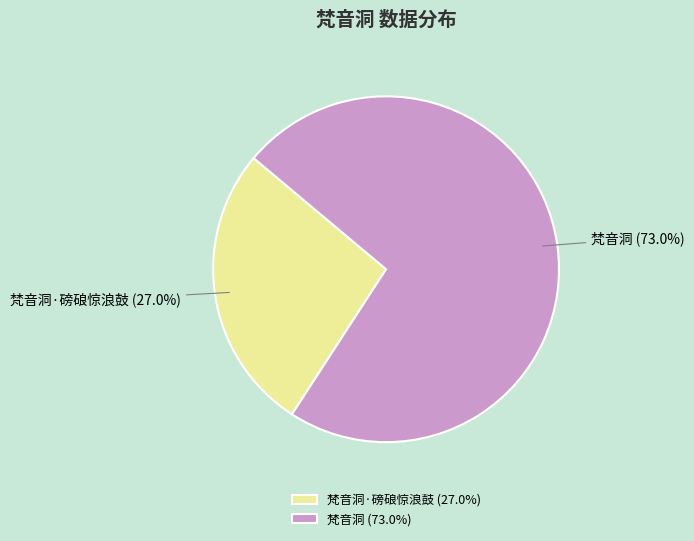

Count the number of slices in the pie.

2